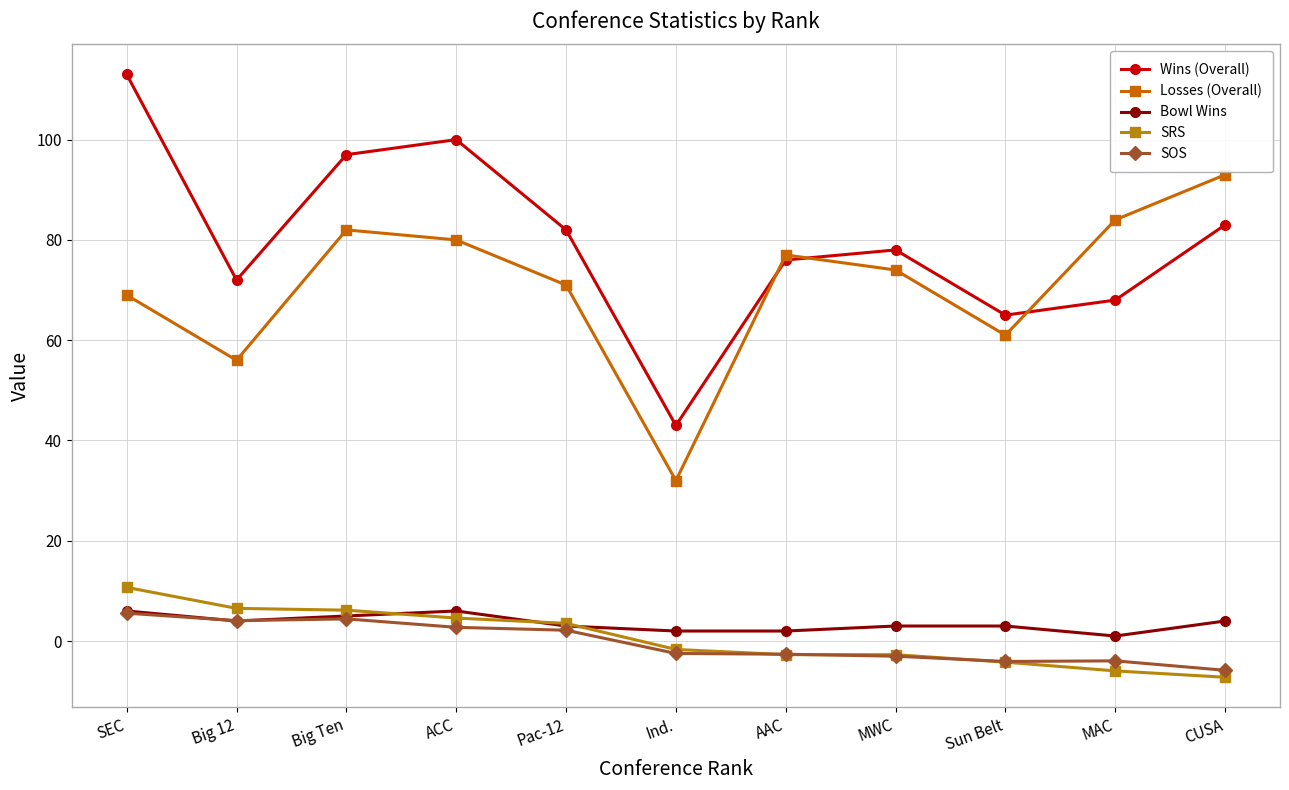

How many values in SRS are above zero?

5